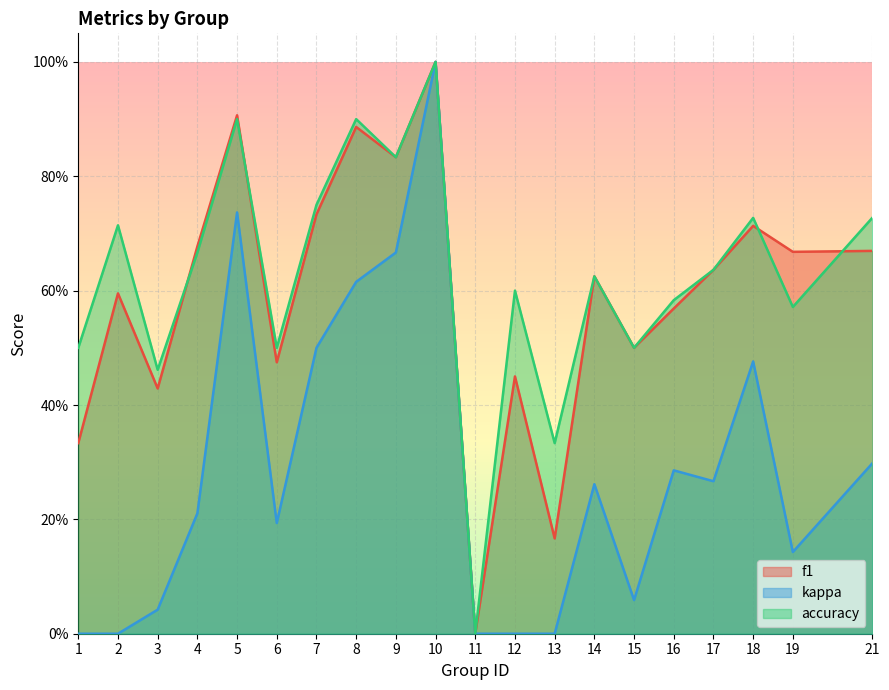

At which label is accuracy closest to 0?

11